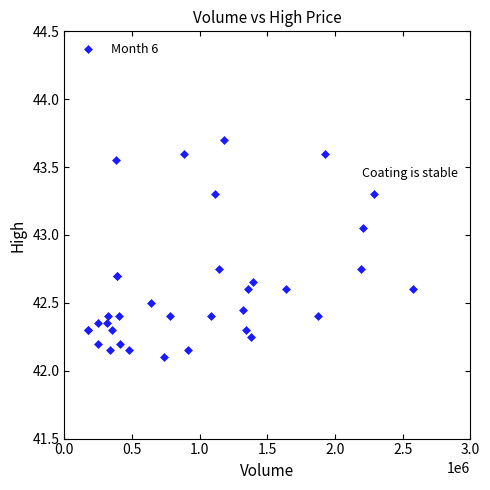

What Y value in the scatter plot is closest to 42?

42.1